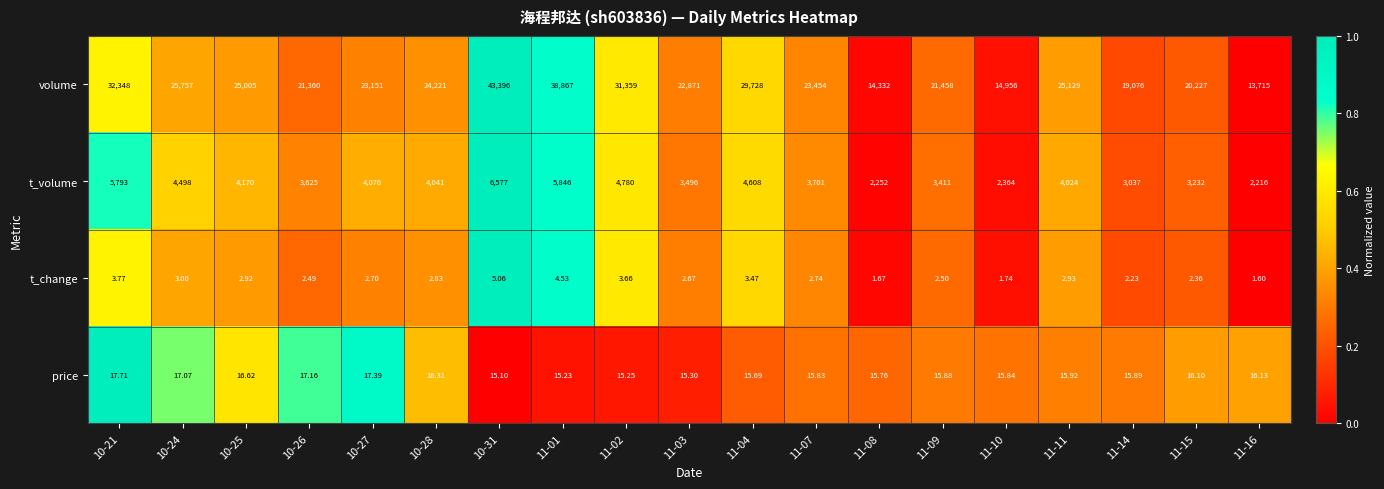

List the series in order of their peak value, lowest first.

t_change, price, t_volume, volume